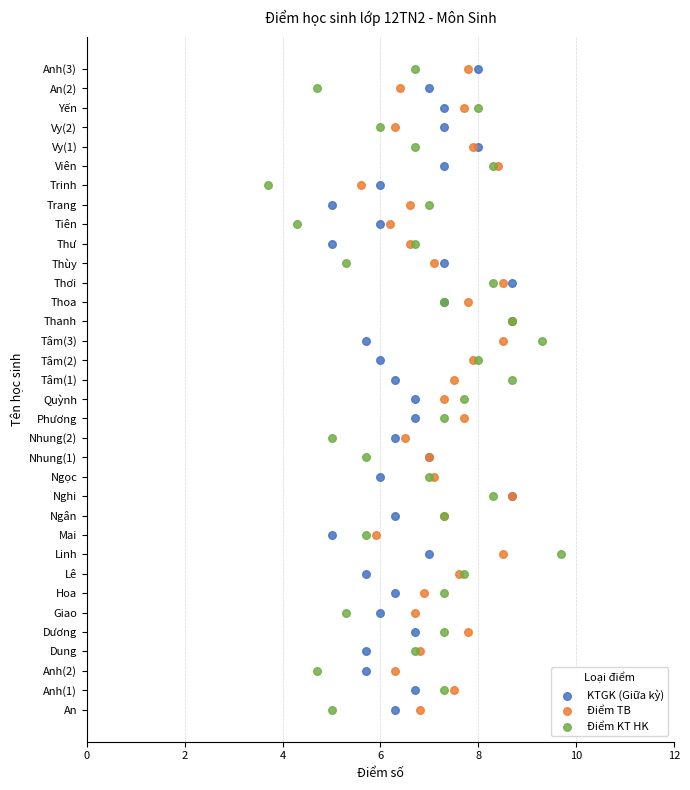

What are all the series names shown in the legend?

KTGK (Giữa kỳ), Điểm TB, Điểm KT HK